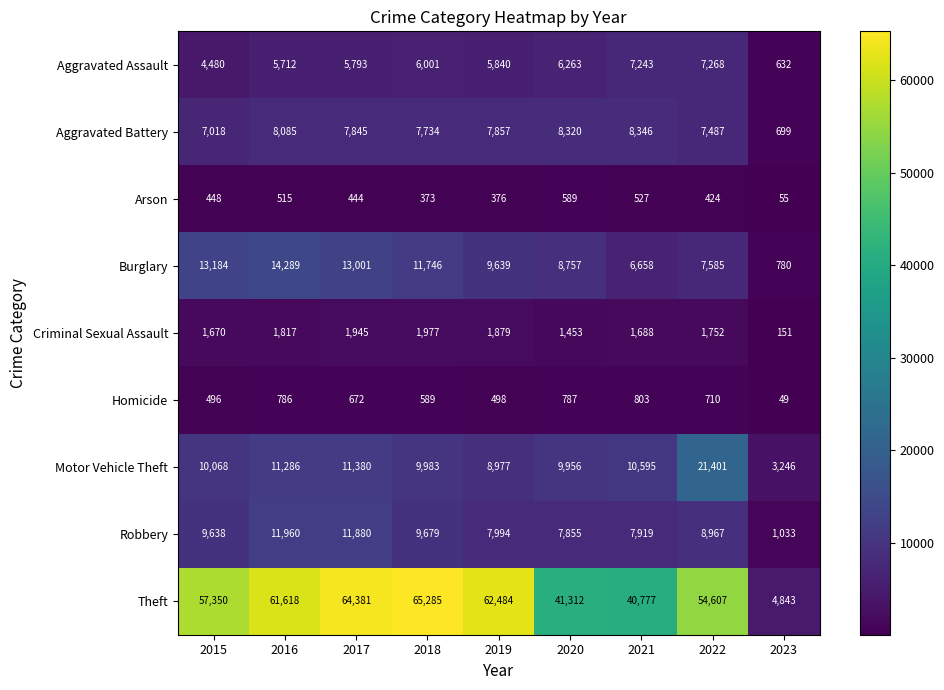

List the labels in order of Burglary value, smallest first.

2023, 2021, 2022, 2020, 2019, 2018, 2017, 2015, 2016